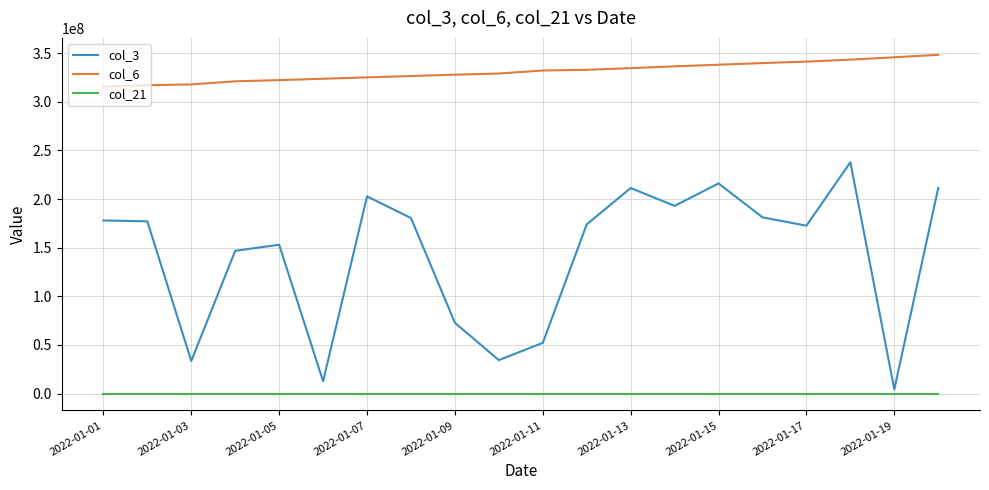

What is the maximum value shown in the chart?

348281905